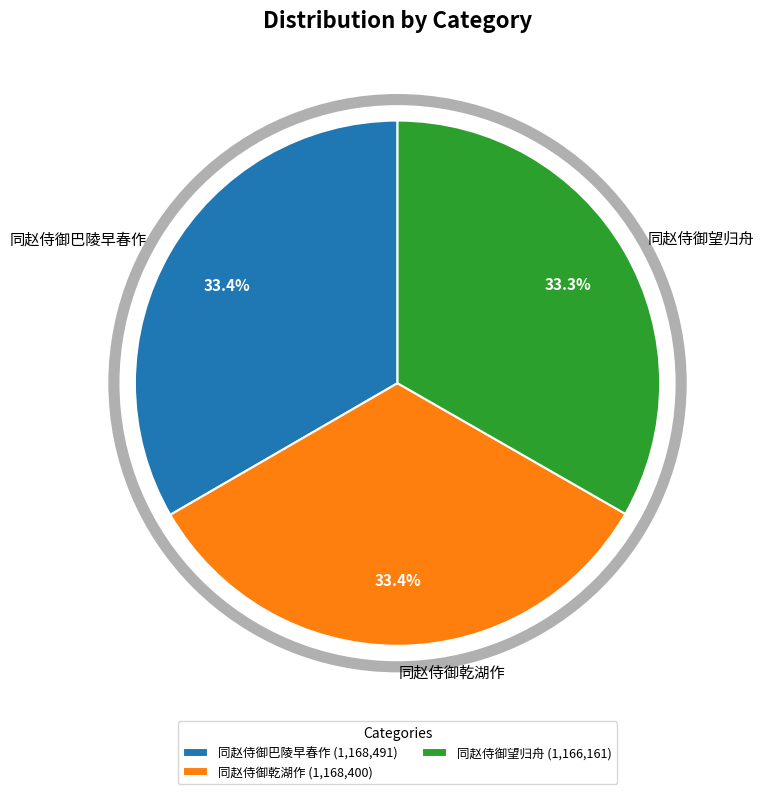

How much of the chart is everything except 同赵侍御巴陵早春作?

66.6%